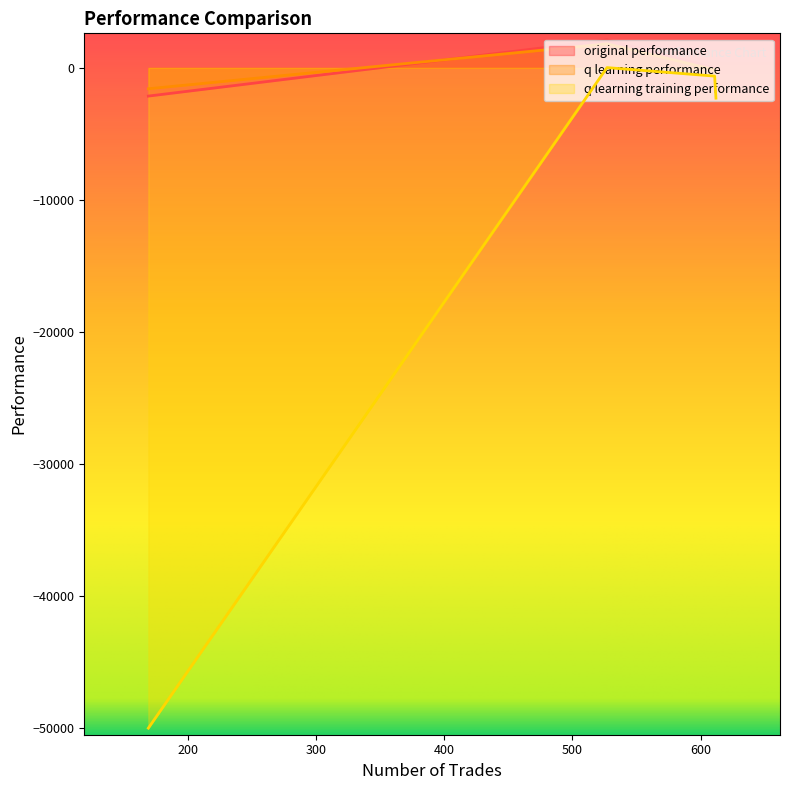

In q learning performance, how many points are higher than both neighbors (excluding endpoints)?

1